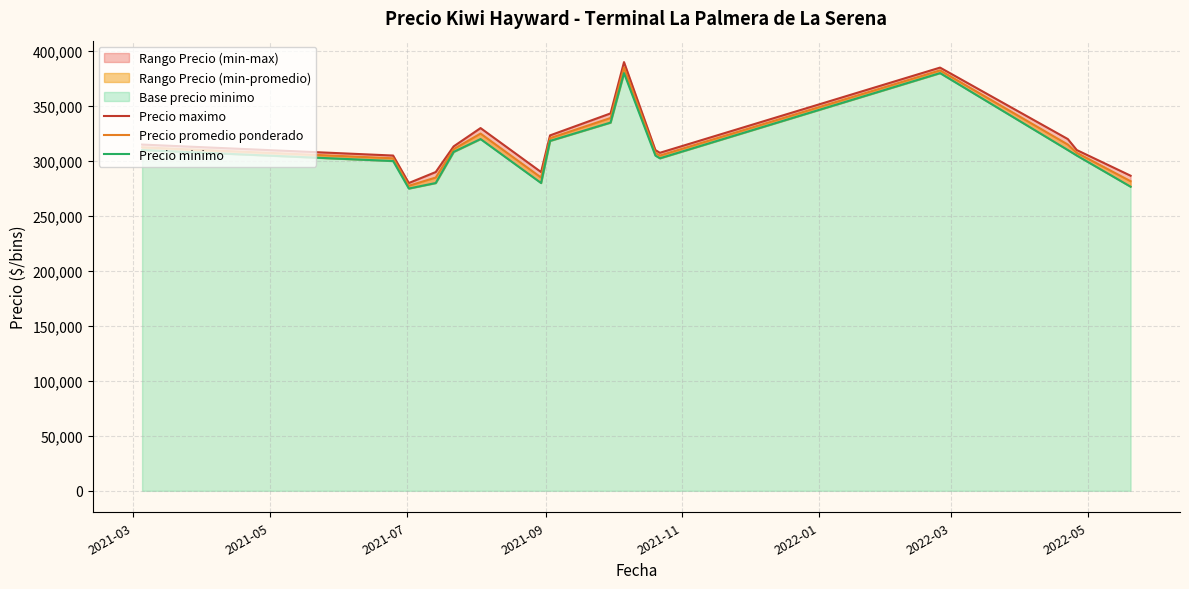

In Precio promedio ponderado, how many points are higher than both neighbors (excluding endpoints)?

3